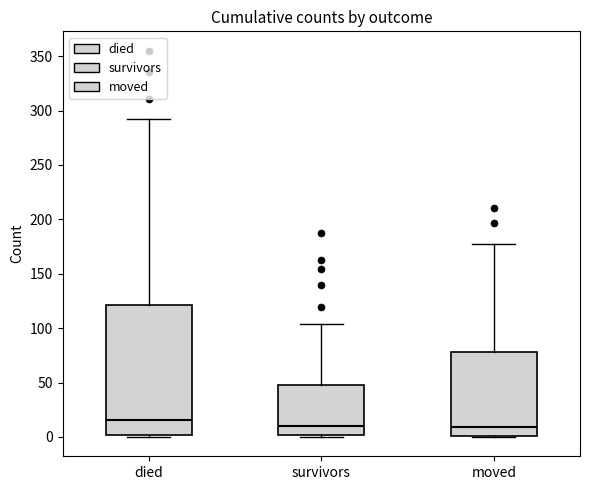

Reading left to right, read every box against the y-axis: the position of its median line, the range the box covers, and the ends of its whiskers. The values are not printed on the chart, so give them approximately, as read against the axis.

died: median 15, box 0 to 120, whiskers 0 to 290
survivors: median 10, box 0 to 50, whiskers 0 (just below the box's lower edge) to 105
moved: median 10, box 0 to 80, whiskers 0 to 175